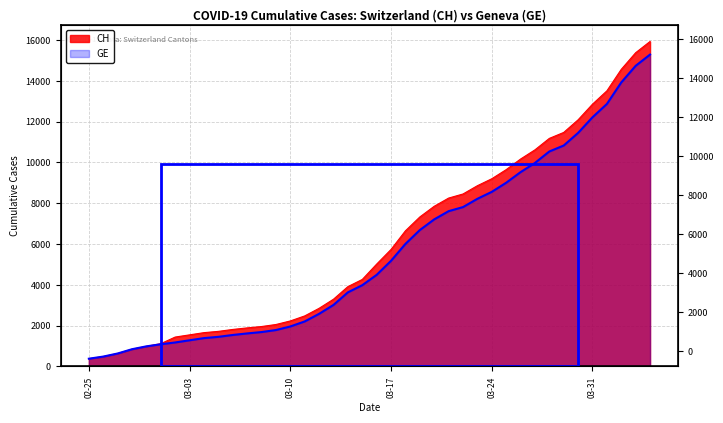

Which series has the widest spread of values?

CH